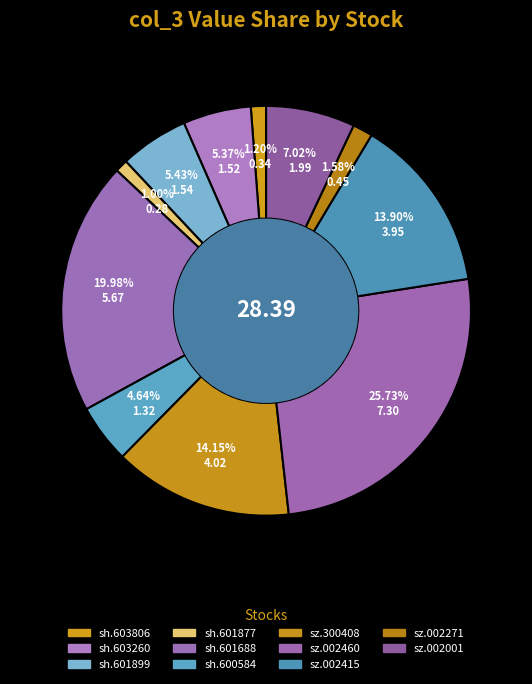

Count the number of slices in the pie.

11